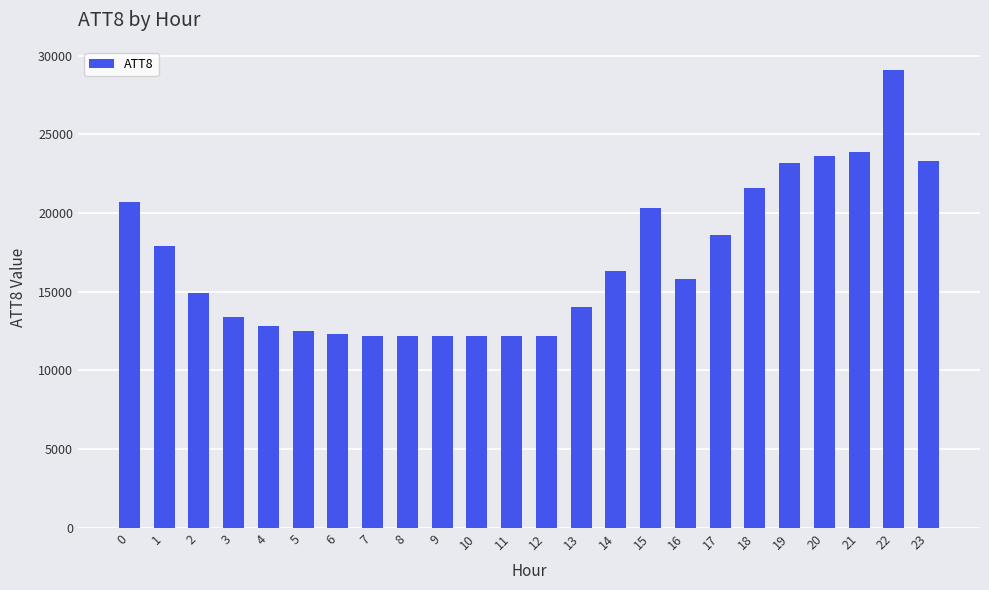

What is the value of the 15th bar from the left?

16300